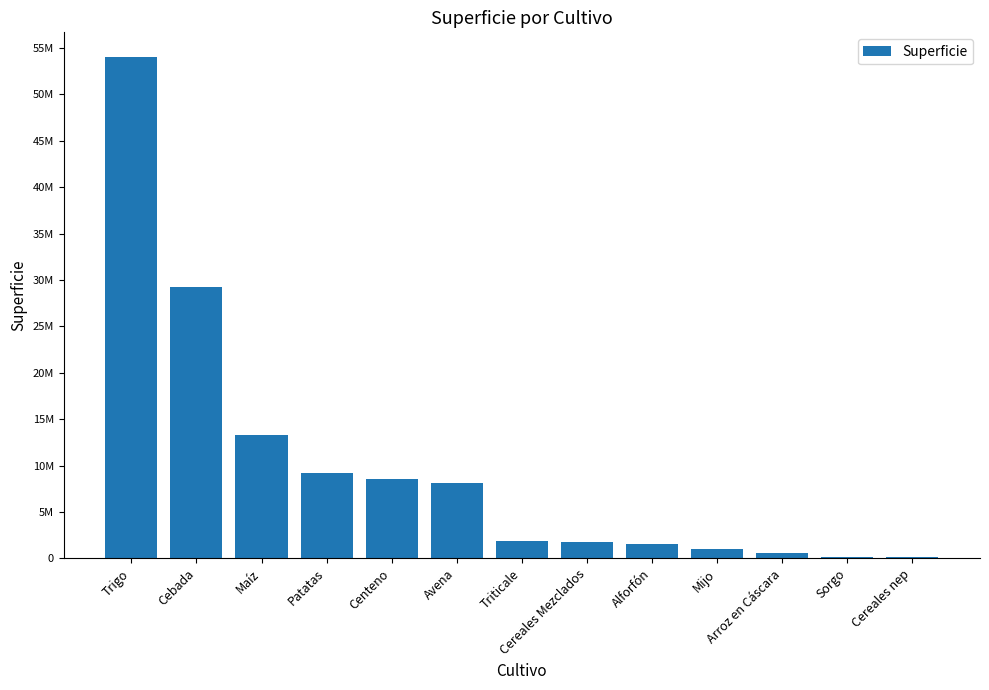

Are the bars horizontal?

No